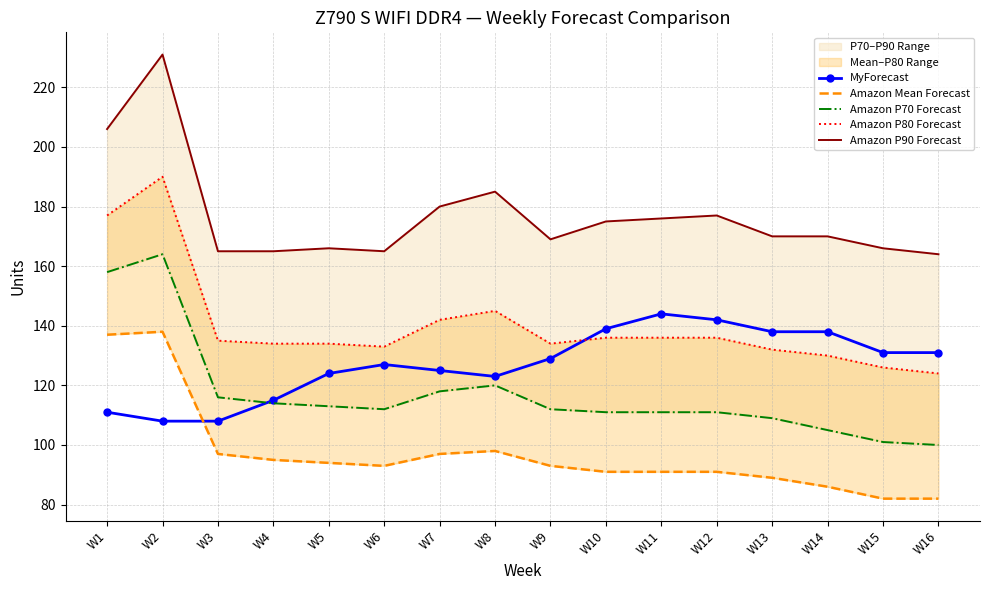

What is the average value of the MyForecast series?

127